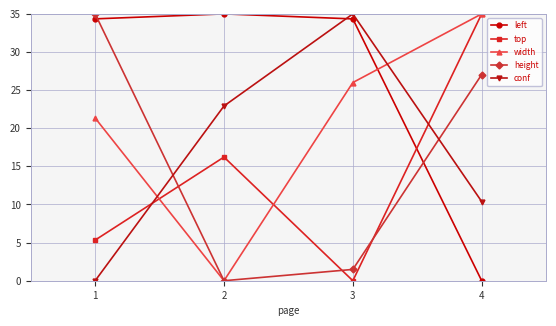

Which category has the lowest value in the conf series?

1